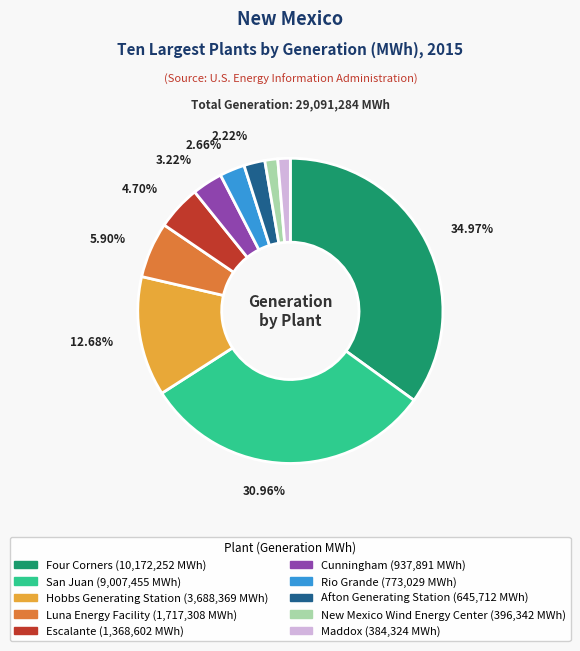

Which slice is the largest?

Four Corners